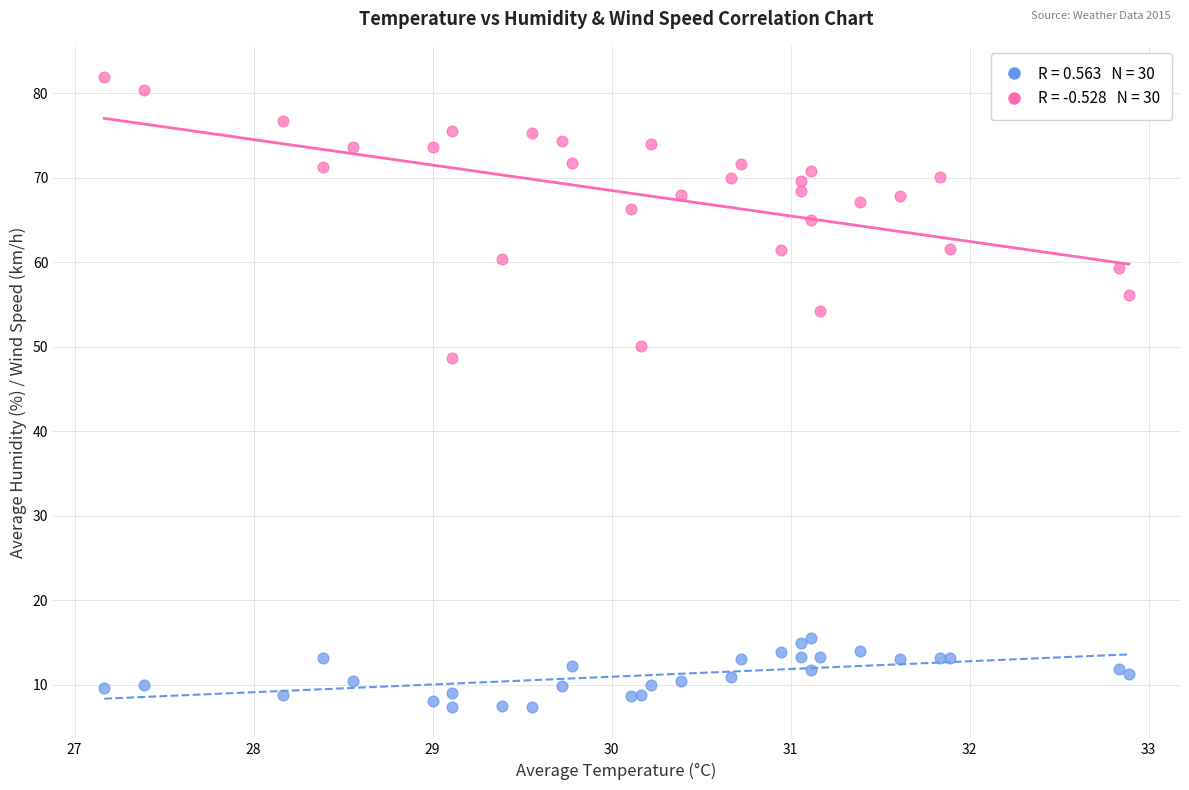

Across all series, what Y value is closest to 44?

48.7